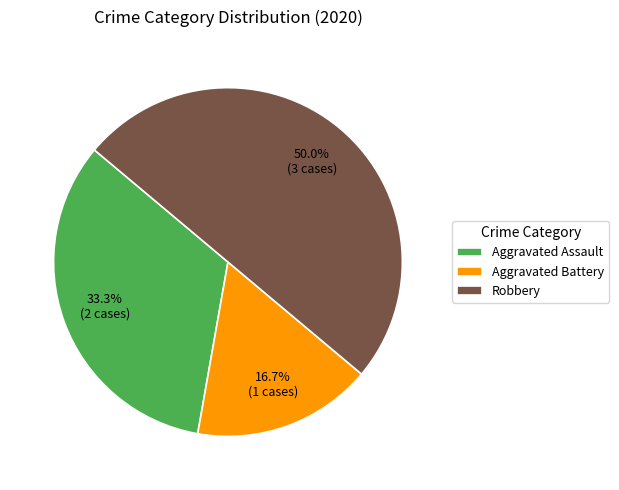

Is it true that Aggravated Battery is 32% of the pie?

False